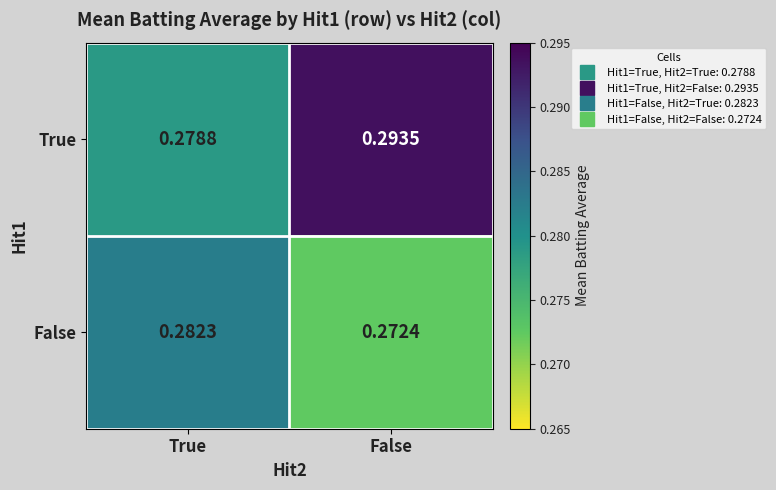

Is the value of True at False greater than the value of False at True?

Yes